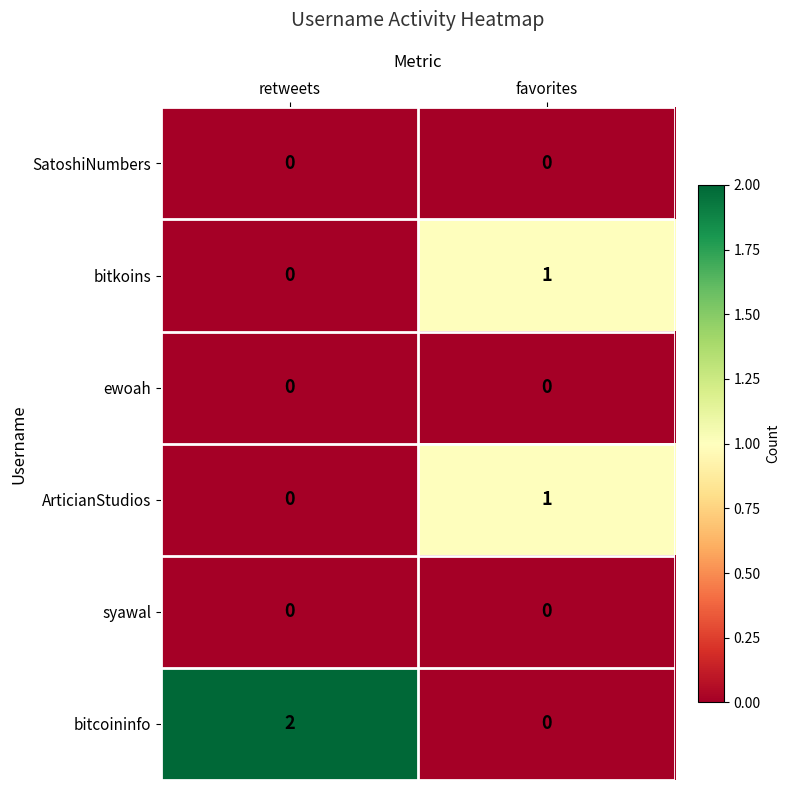

How many series are shown in this chart?

6